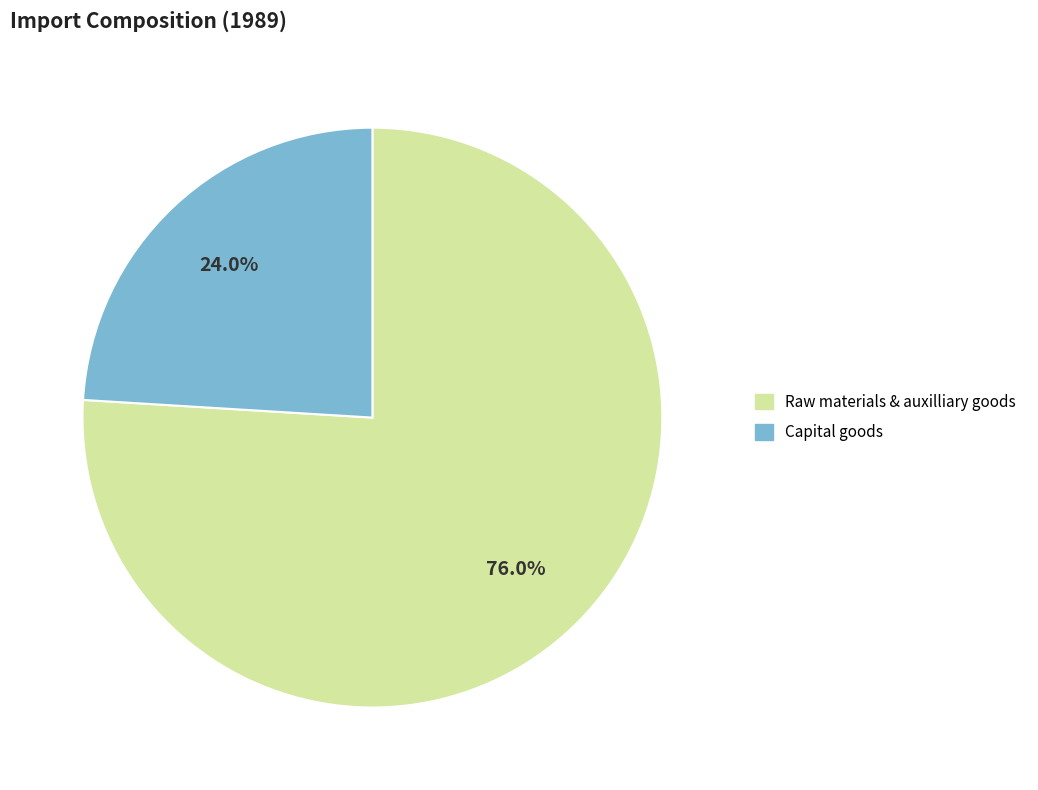

How much of the chart is everything except Capital goods?

76.0%